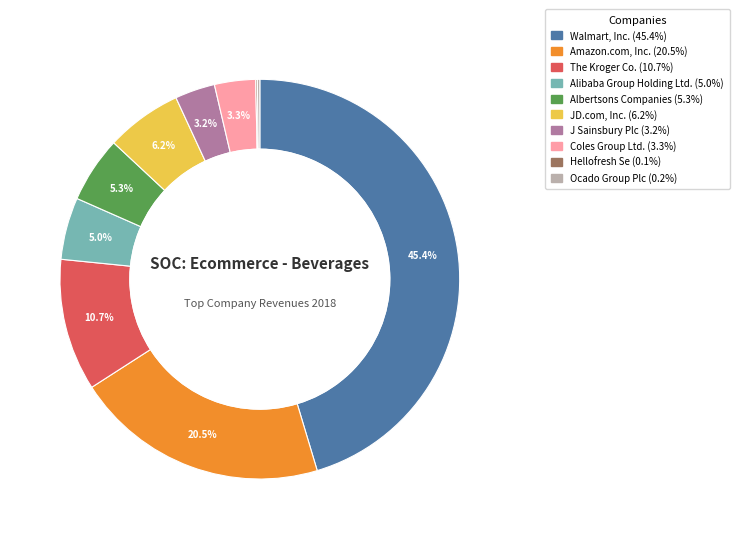

Is the sum of J Sainsbury Plc and Albertsons Companies greater than half?

No